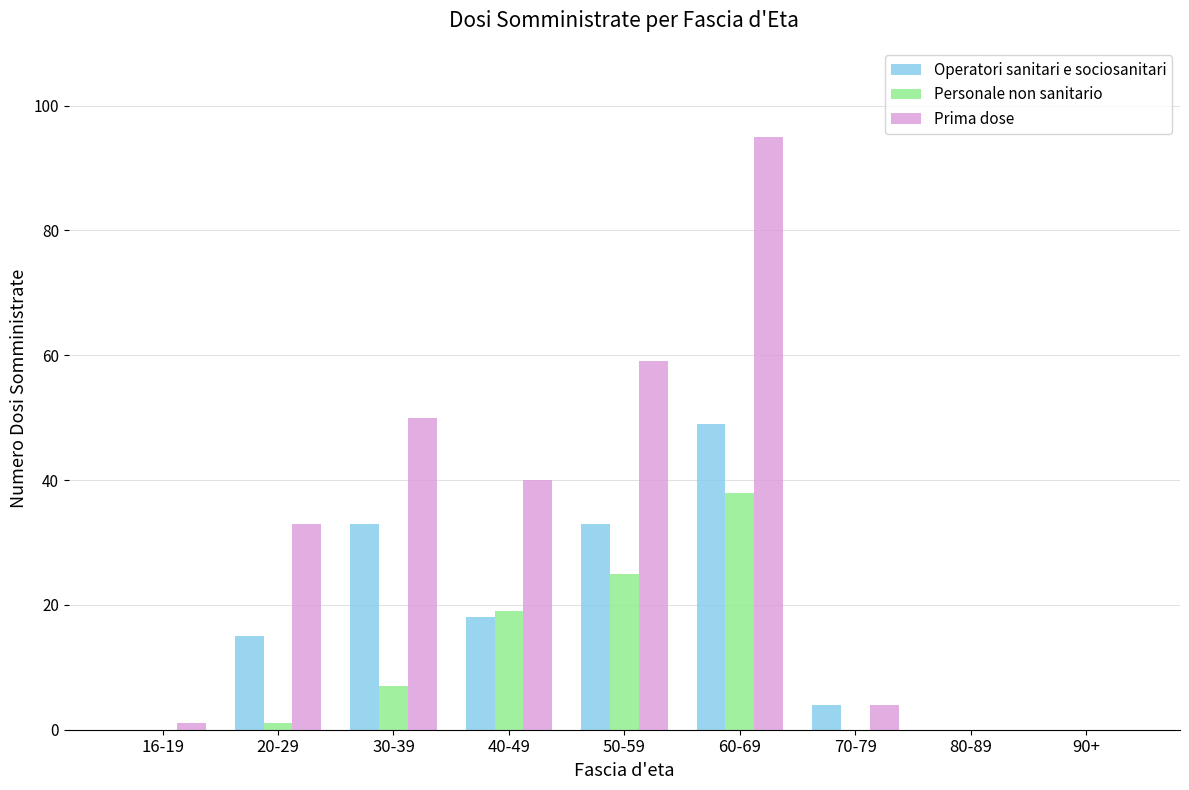

How many series are shown in this chart?

3